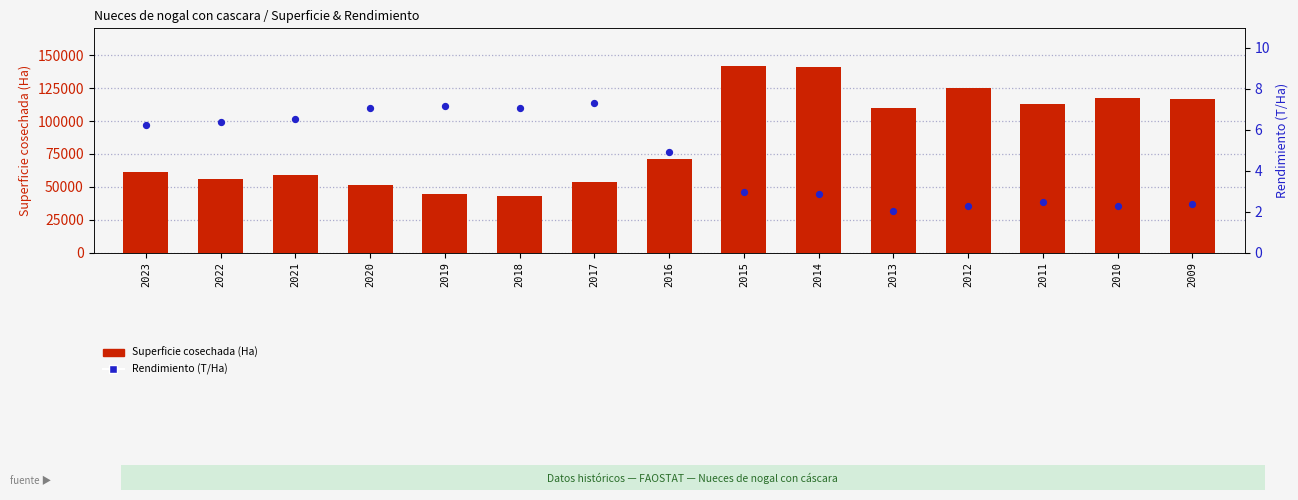

Which series has the largest total across all categories?

Superficie cosechada (Ha)